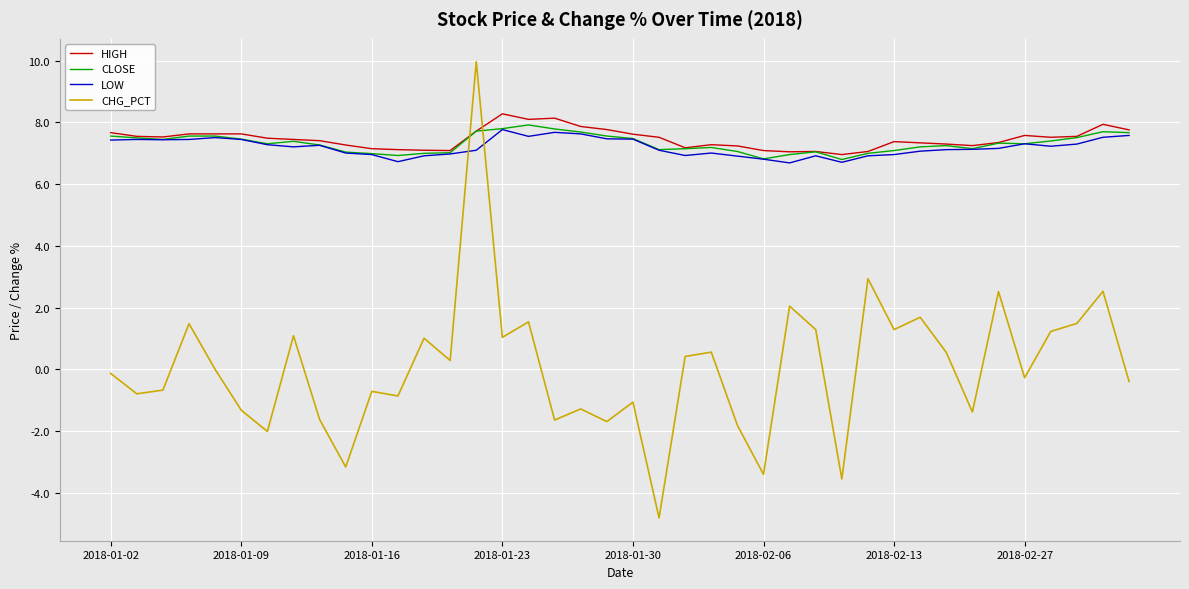

Which series has the widest spread of values?

CHG_PCT